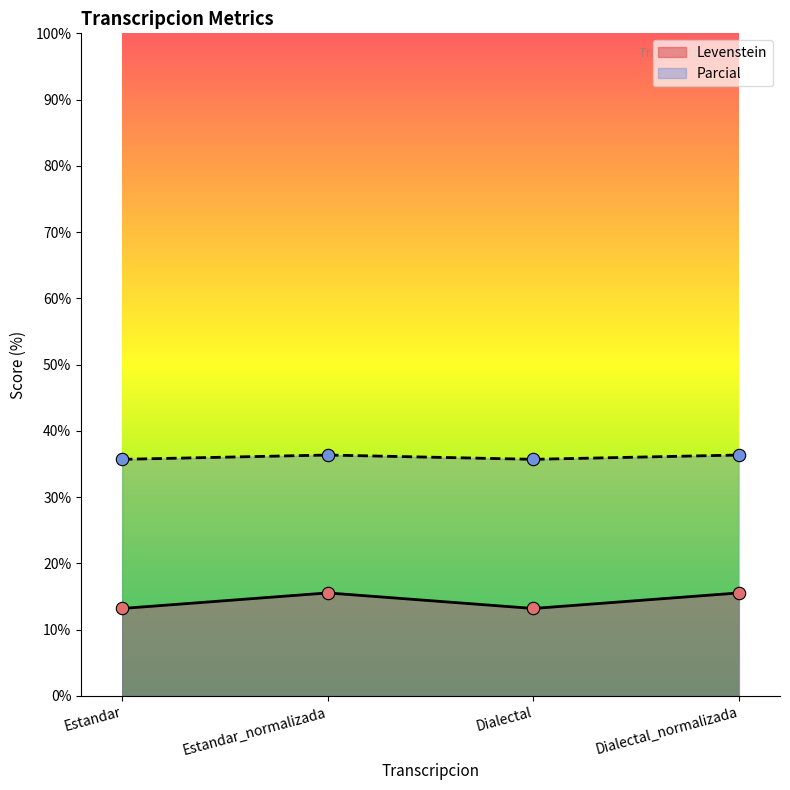

At which category is the sum across all series the highest?

Estandar_normalizada